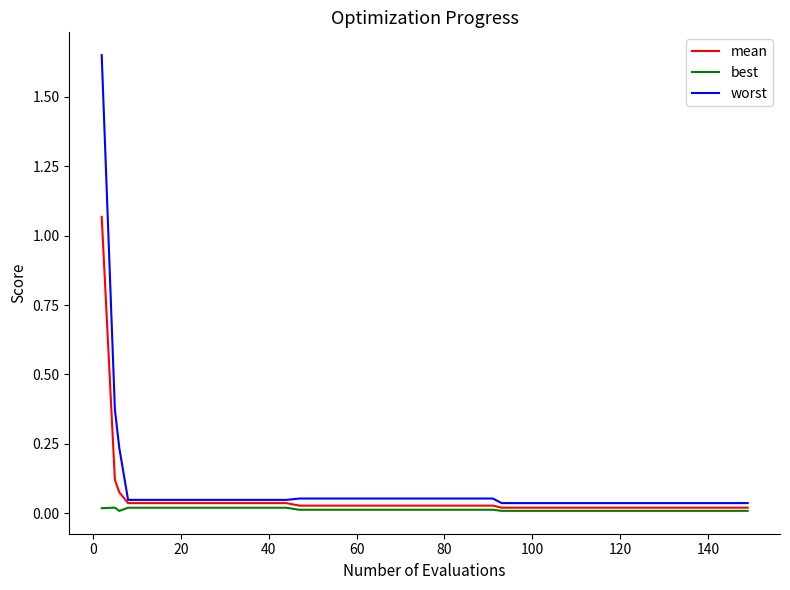

Which series has the largest range (max minus min)?

worst